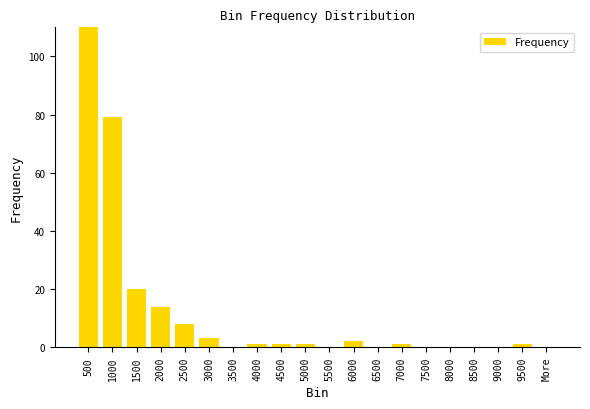

Is it true that the value at More is 0?

True